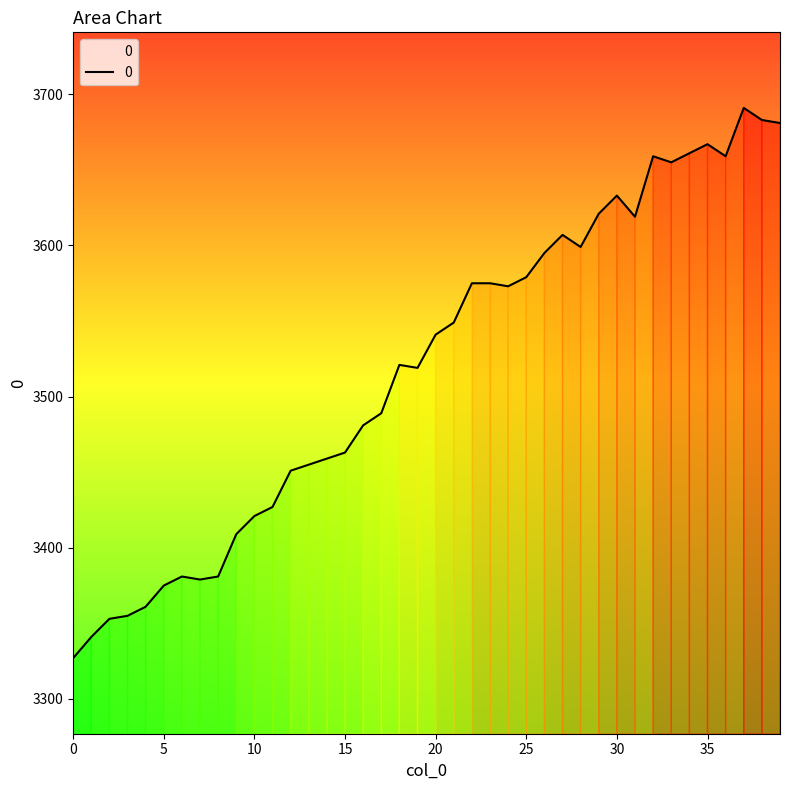

What is the sum of all values?

140770